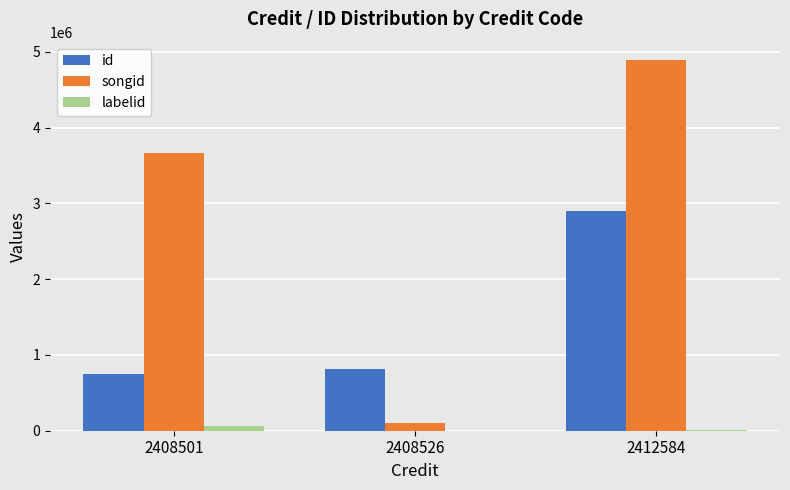

Which series changed the most between 2408501 and 2408526?

songid